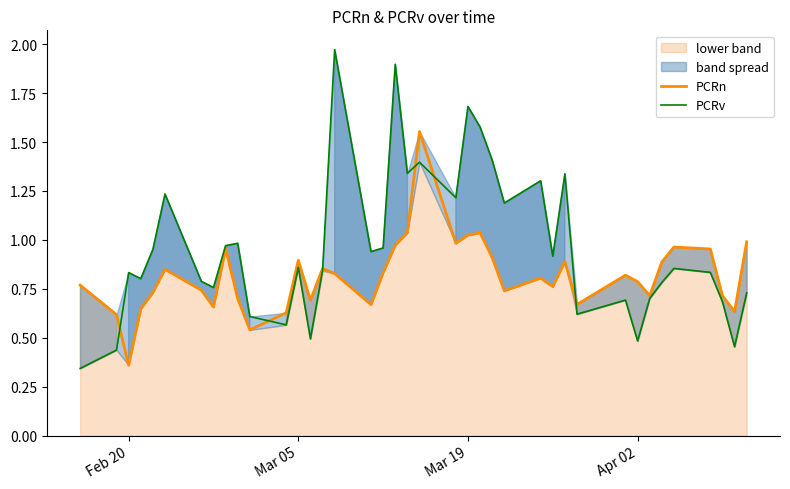

Which series has the widest spread of values?

PCRv